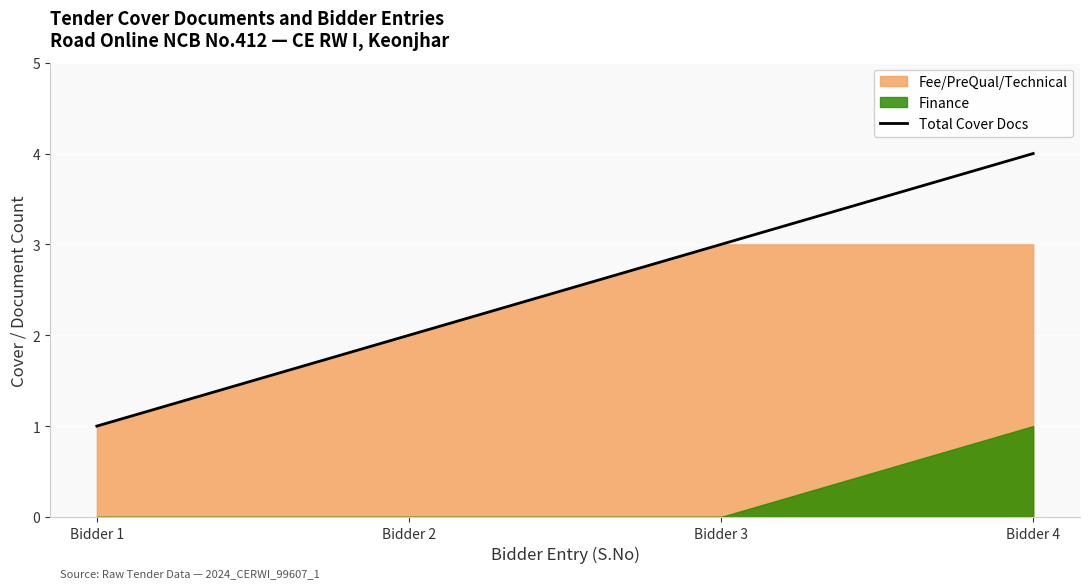

At which label does Total Cover Docs reach its minimum?

Bidder 1